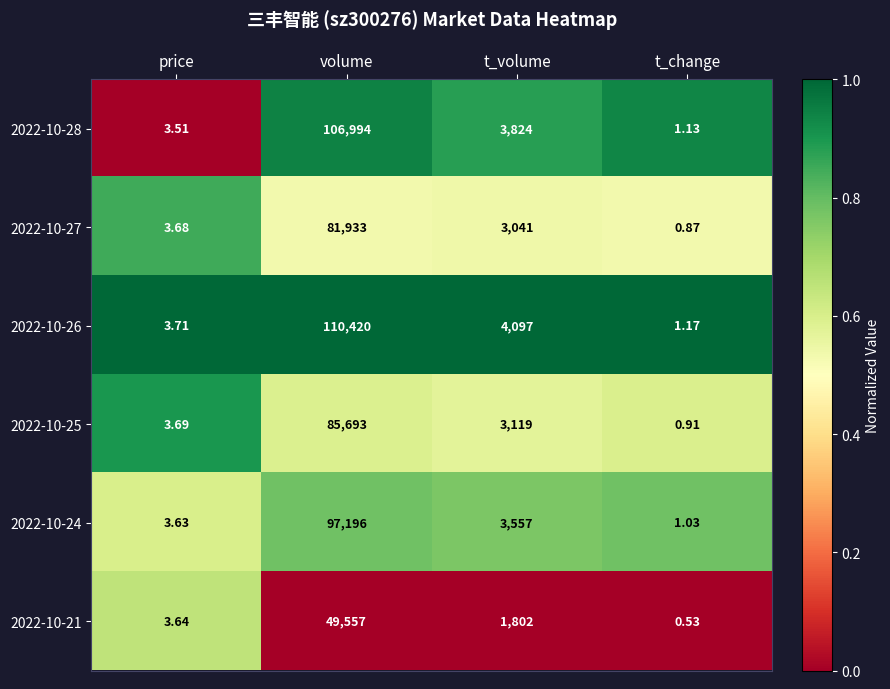

What is the maximum value shown in the chart?

110420.0